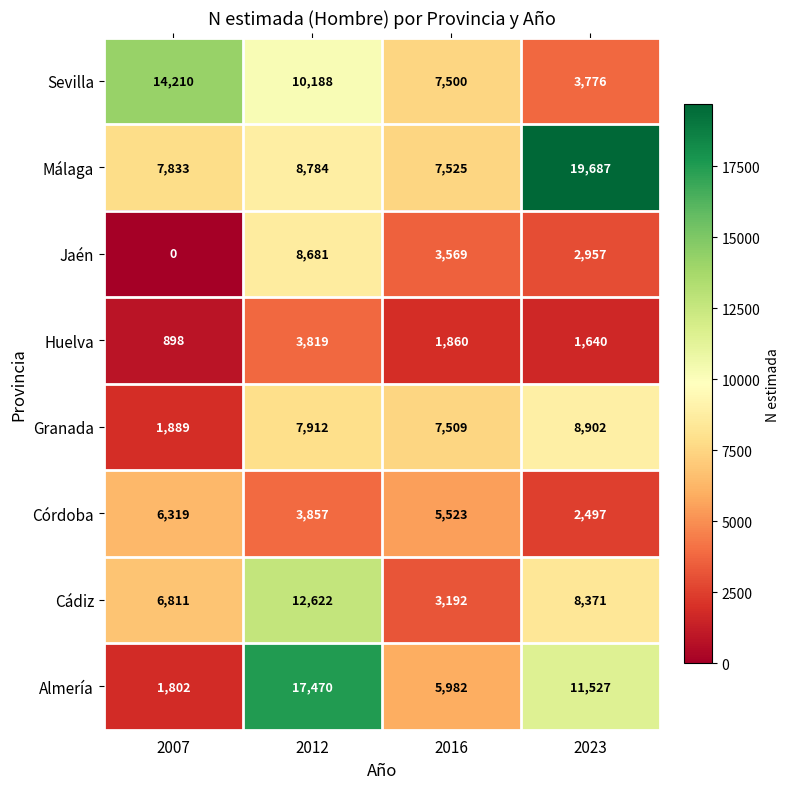

What is the maximum value shown in the chart?

19687